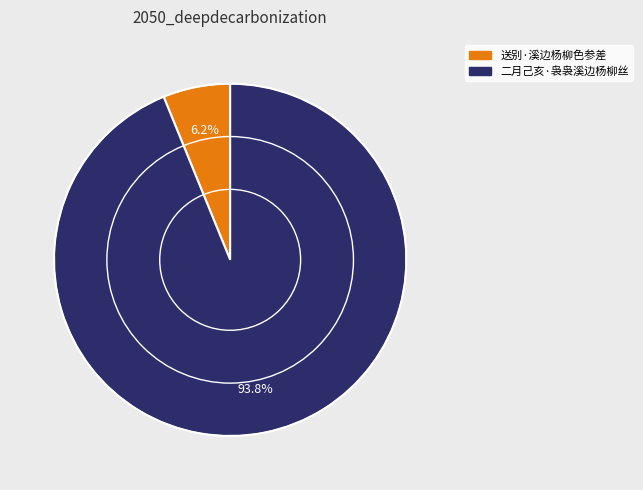

Between 二月己亥·袅袅溪边杨柳丝 and 送别·溪边杨柳色参差, which is larger?

二月己亥·袅袅溪边杨柳丝